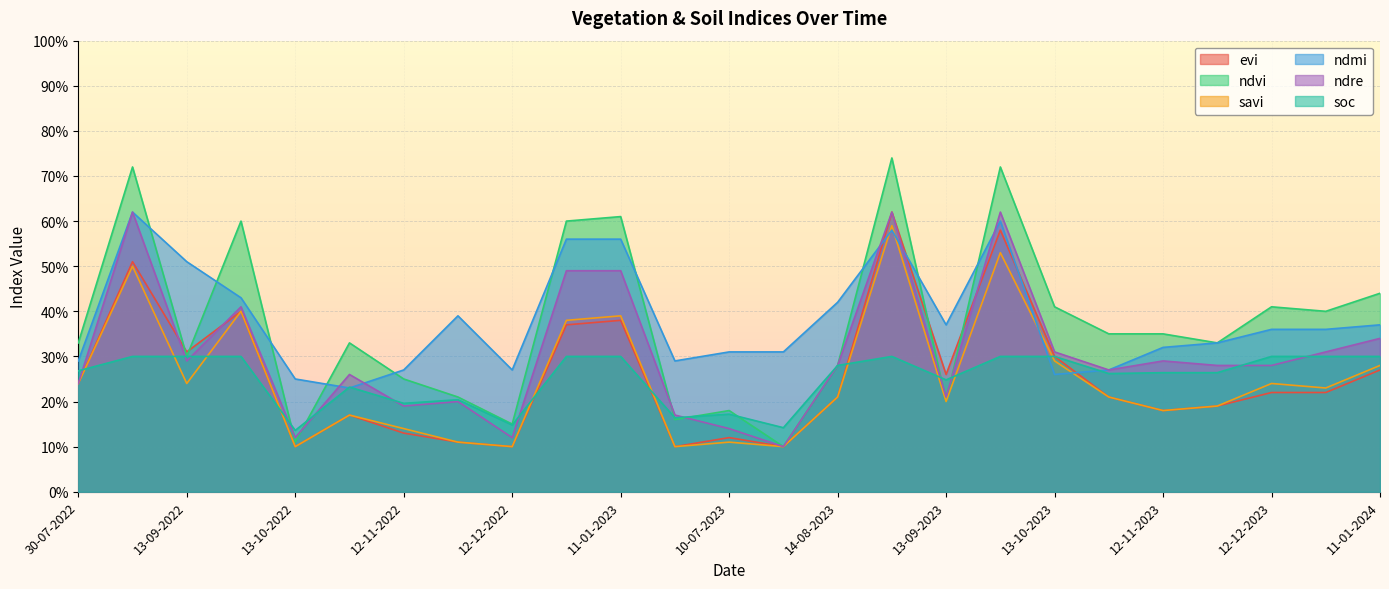

Between which two adjacent categories do soc and ndvi first intersect?

28-09-2022 and 13-10-2022